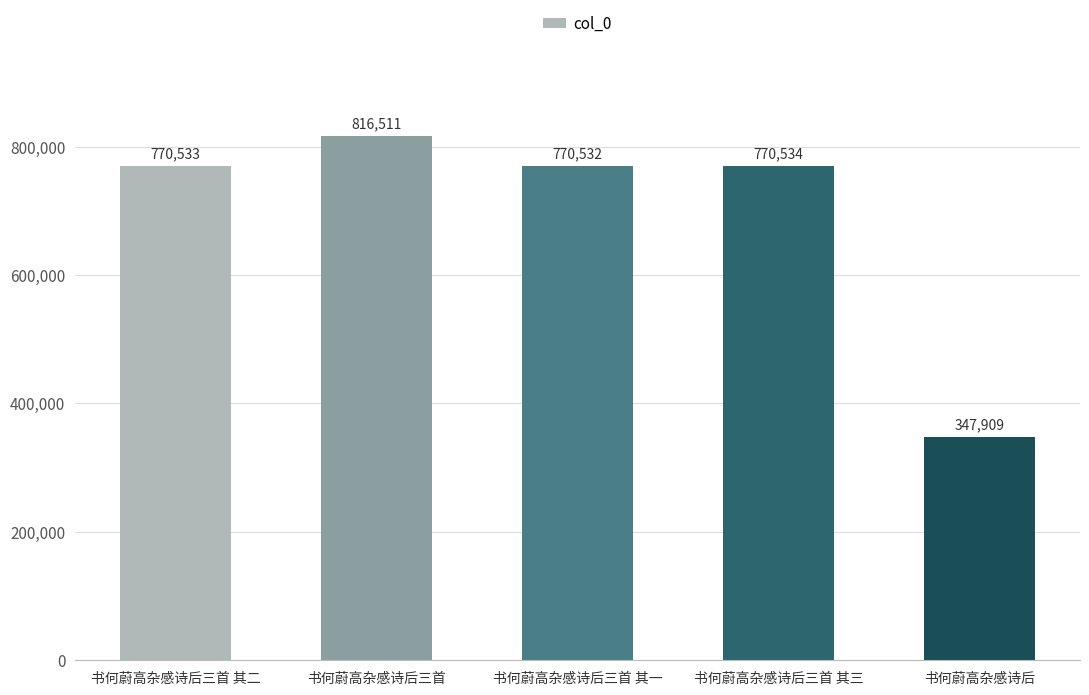

What is the minimum value shown in the chart?

347909